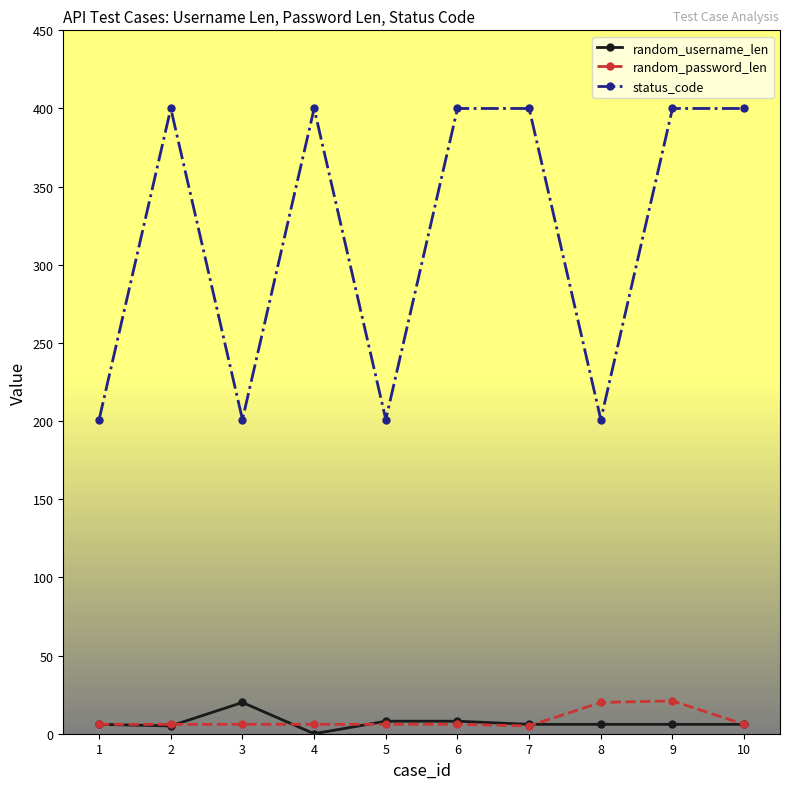

What is the greatest value displayed?

400